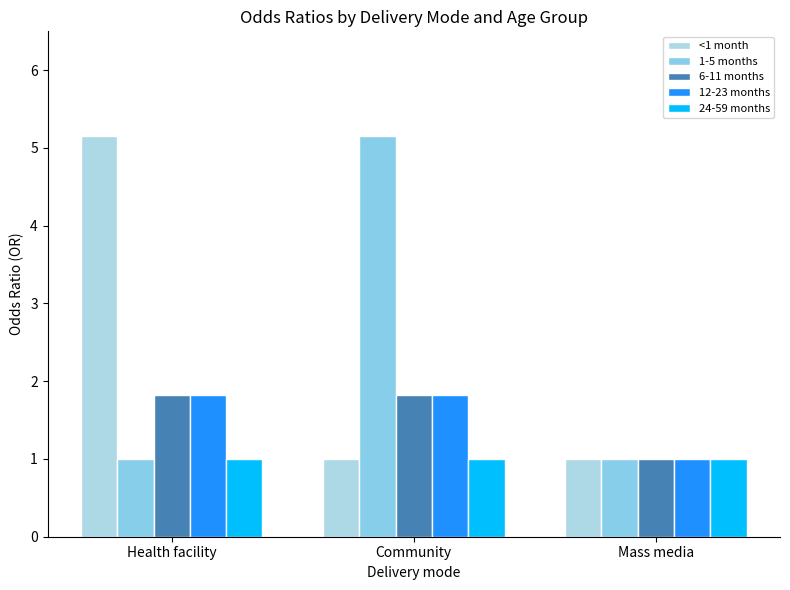

Is the value of 6-11 months at Community greater than the value of 1-5 months at Community?

No